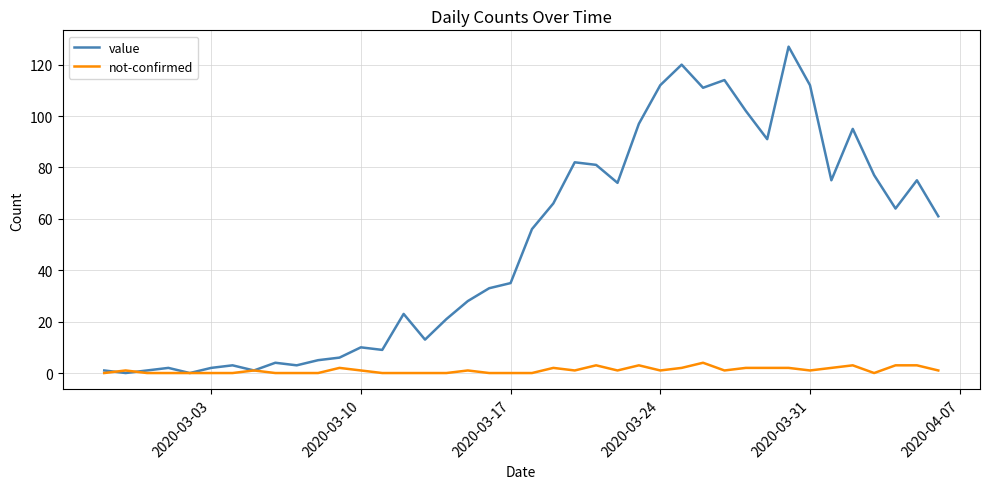

How many lines are shown in the chart?

2